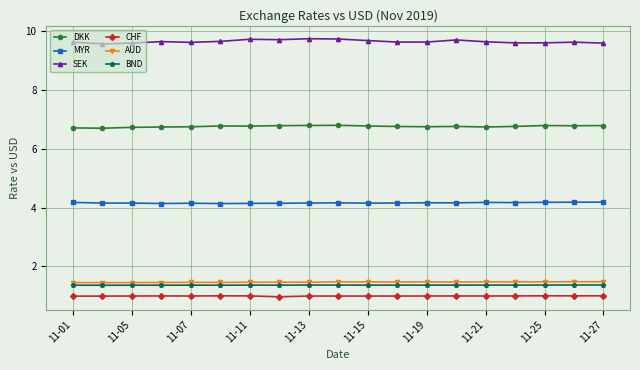

Count the DKK values in the range 6 to 7.

19